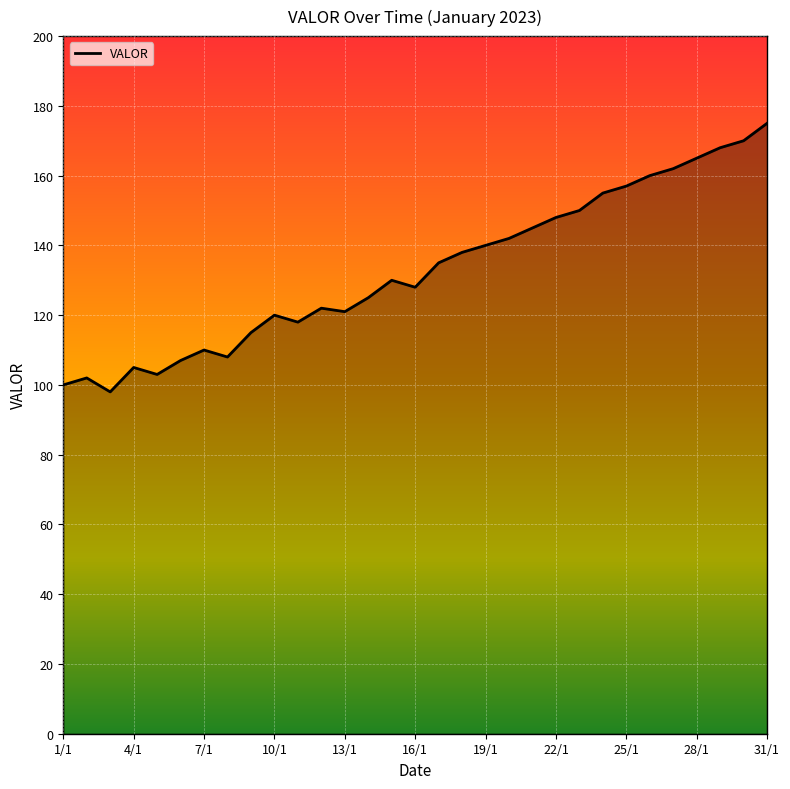

What is the difference between the maximum and minimum values?

77